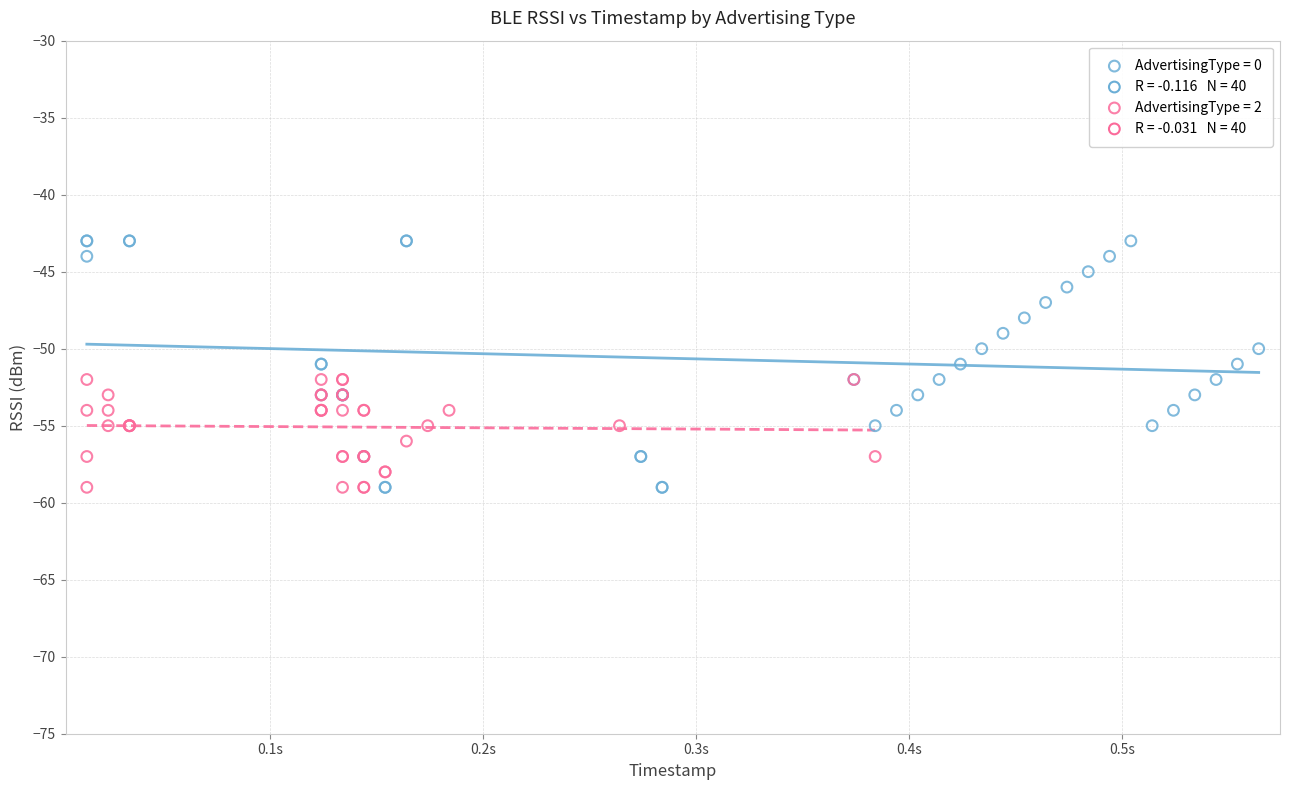

Which series reaches the maximum Y coordinate?

AdvertisingType = 0